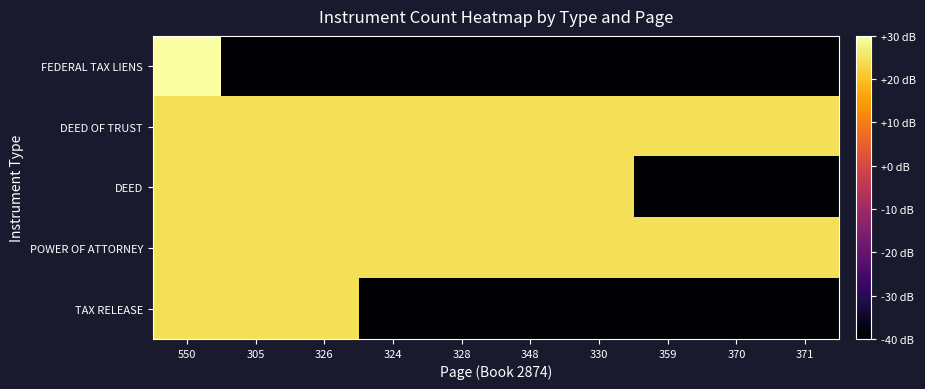

Count the number of categories in the chart.

10